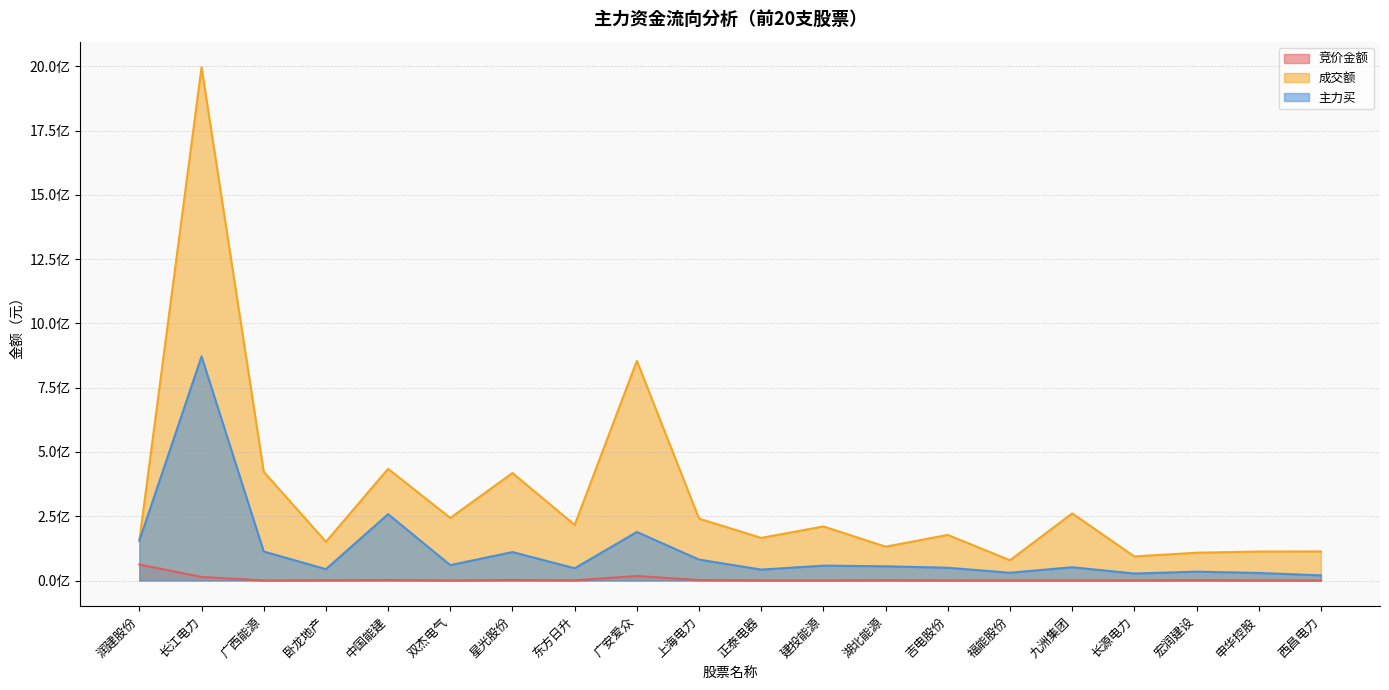

What is the difference between the 主力买 values at 建投能源 and 九洲集团?

6244886